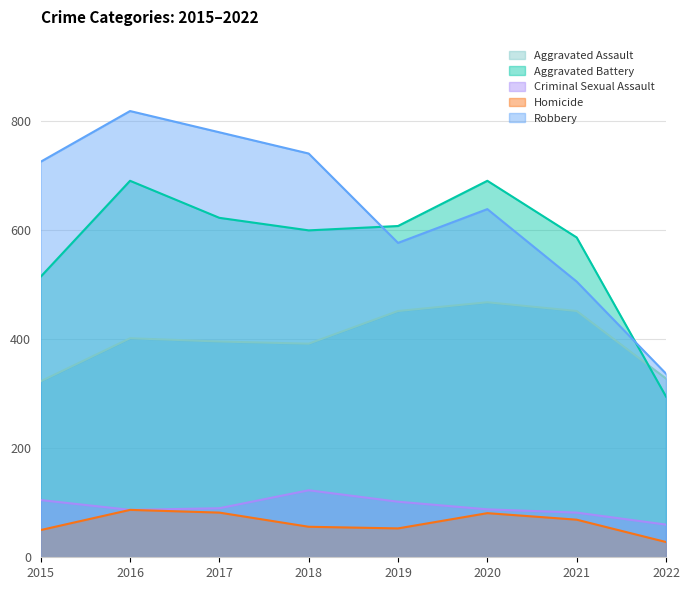

Is the value of Homicide at 2022 greater than the value of Robbery at 2021?

No